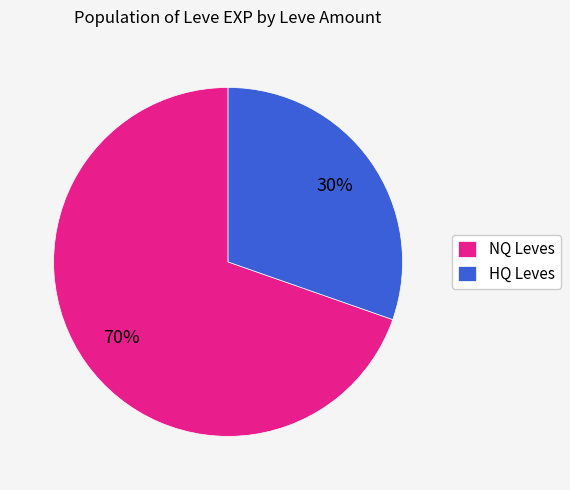

The HQ Leves slice represents 30% of the pie. True or false?

True